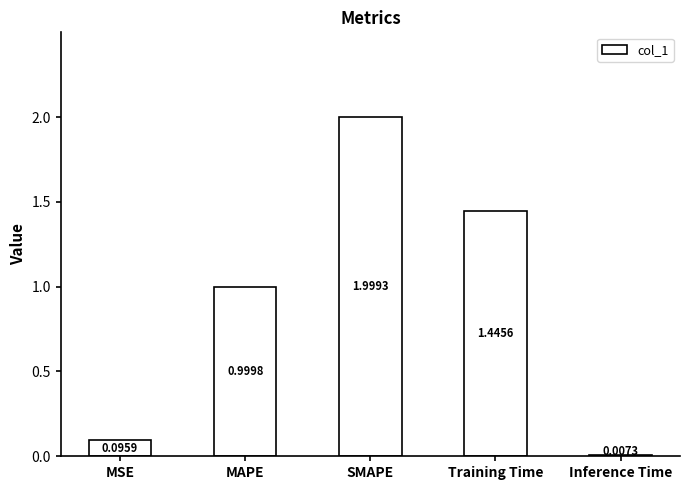

What is the sum of all values?

4.5